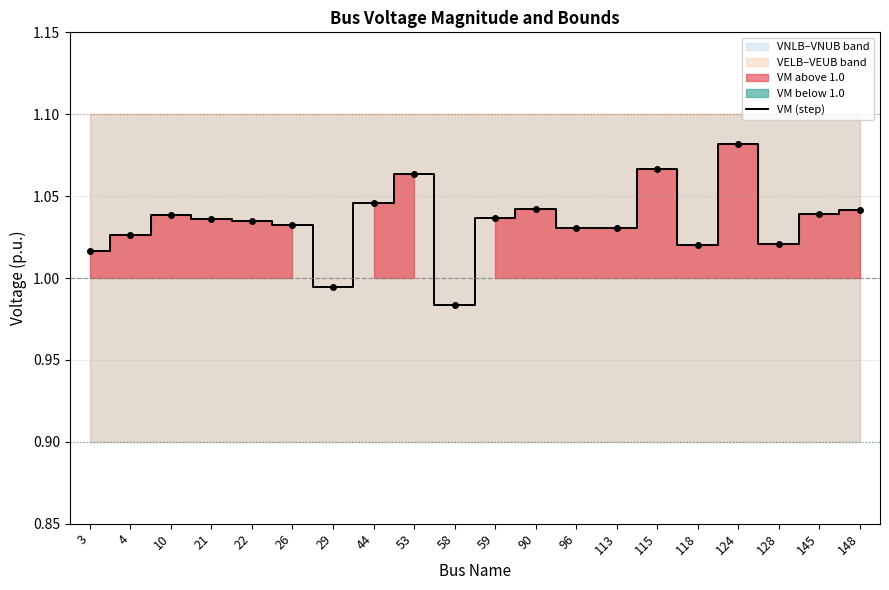

What is the value of the 5th point from the left?

1.0